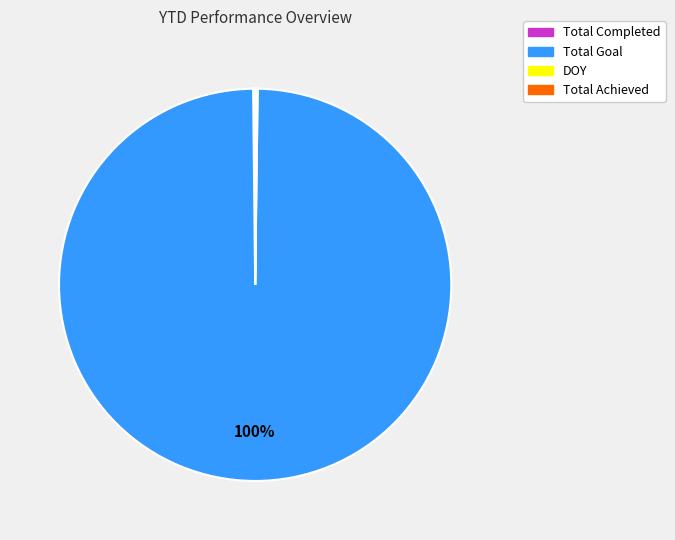

What is the largest slice in the pie chart?

Total Goal